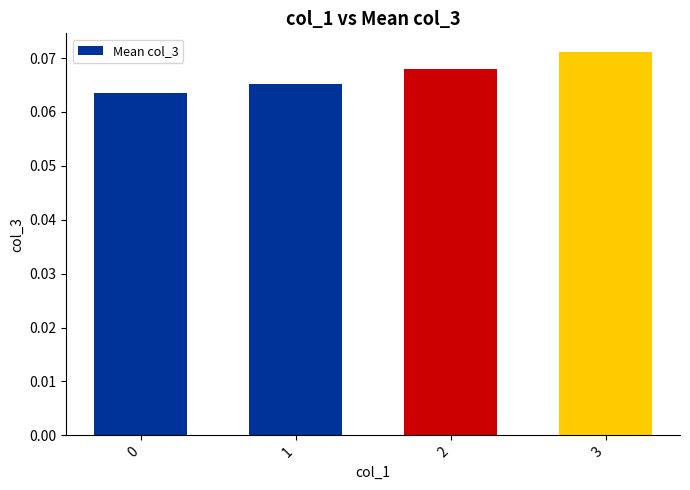

Which has a higher value, 0 or 3?

3